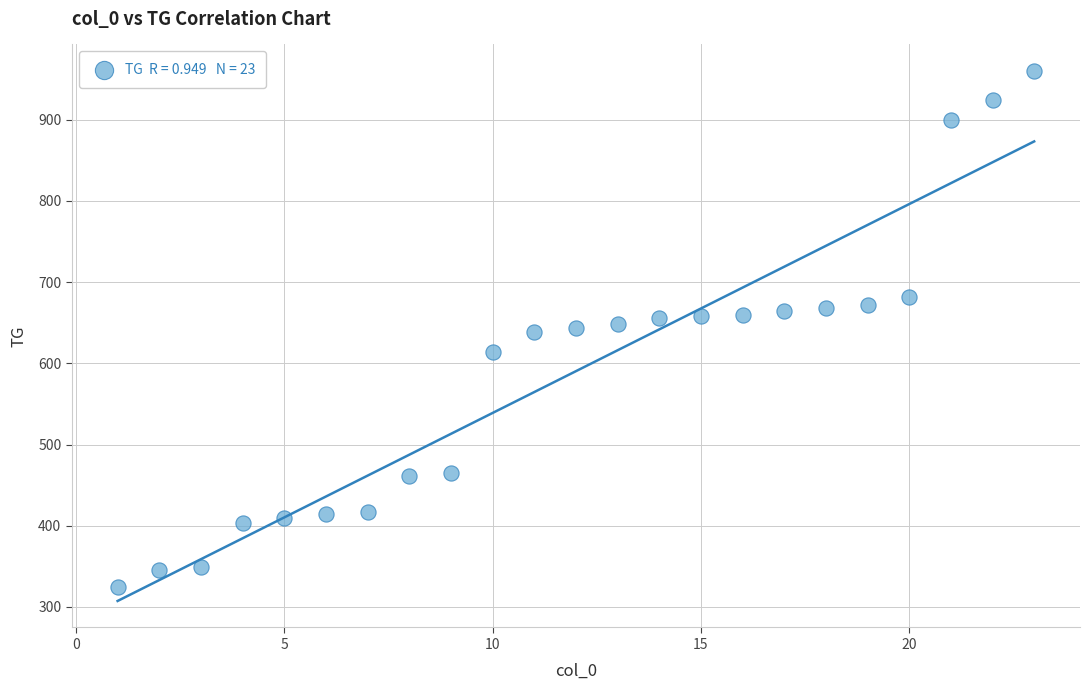

What is the range of Y values (max minus min)?

635